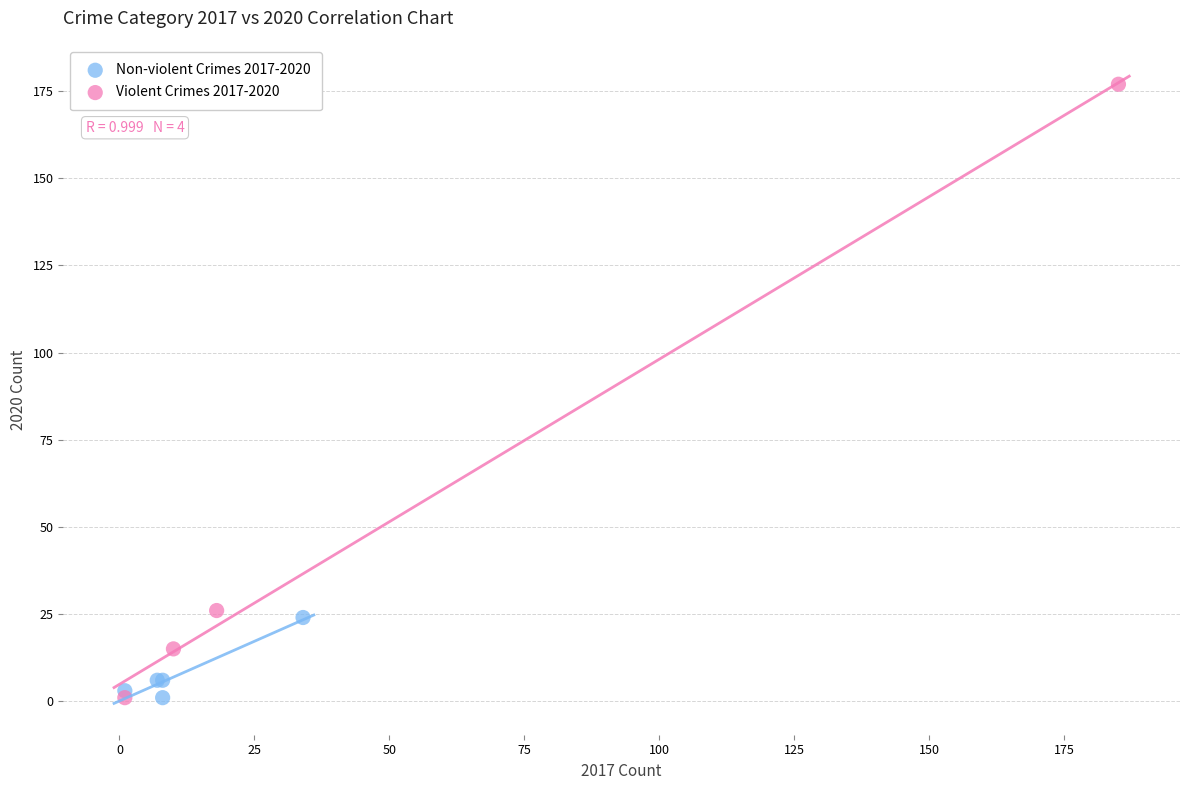

Which series has the largest Y range (max minus min)?

Violent Crimes 2017-2020